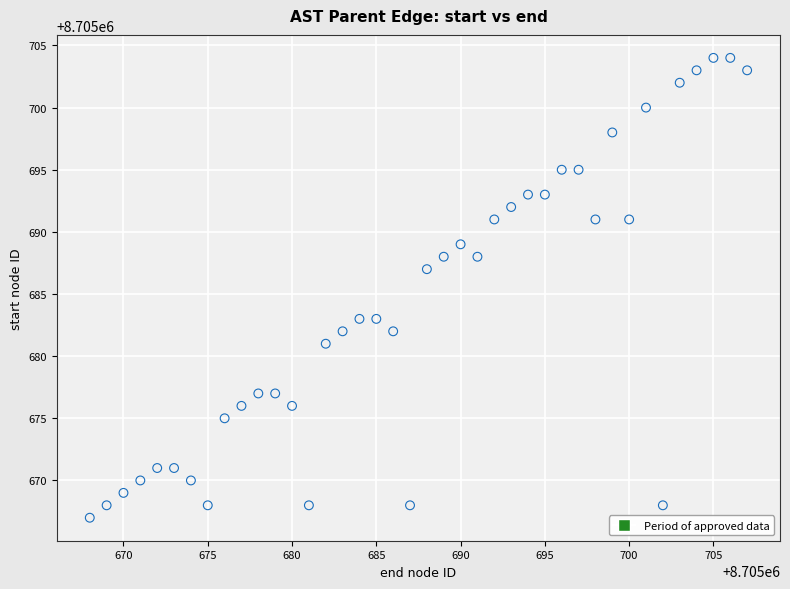

What is the range of Y values (max minus min)?

37